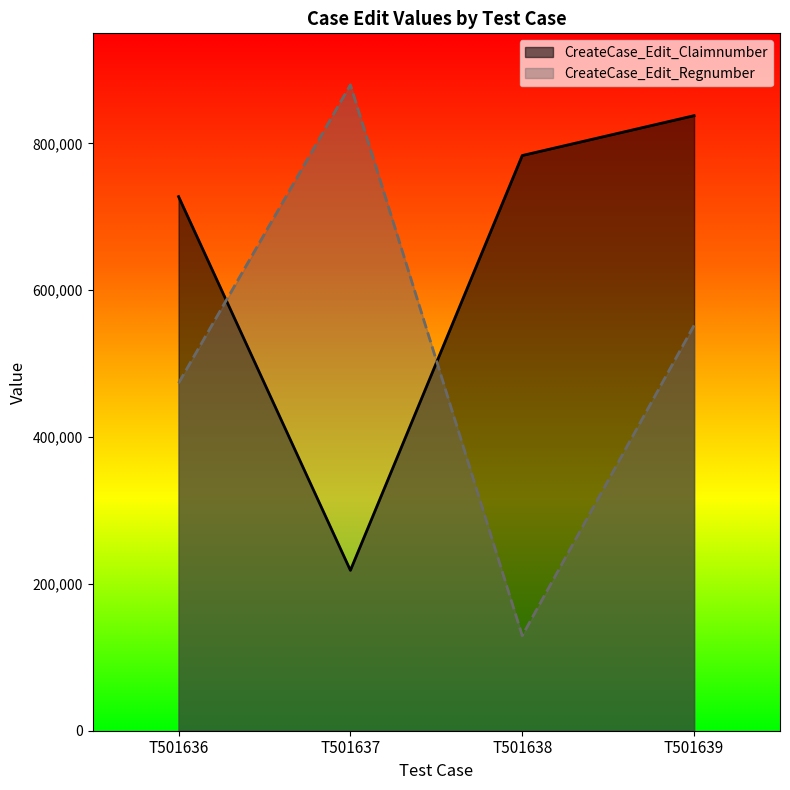

What is the maximum value for CreateCase_Edit_Claimnumber?

837852